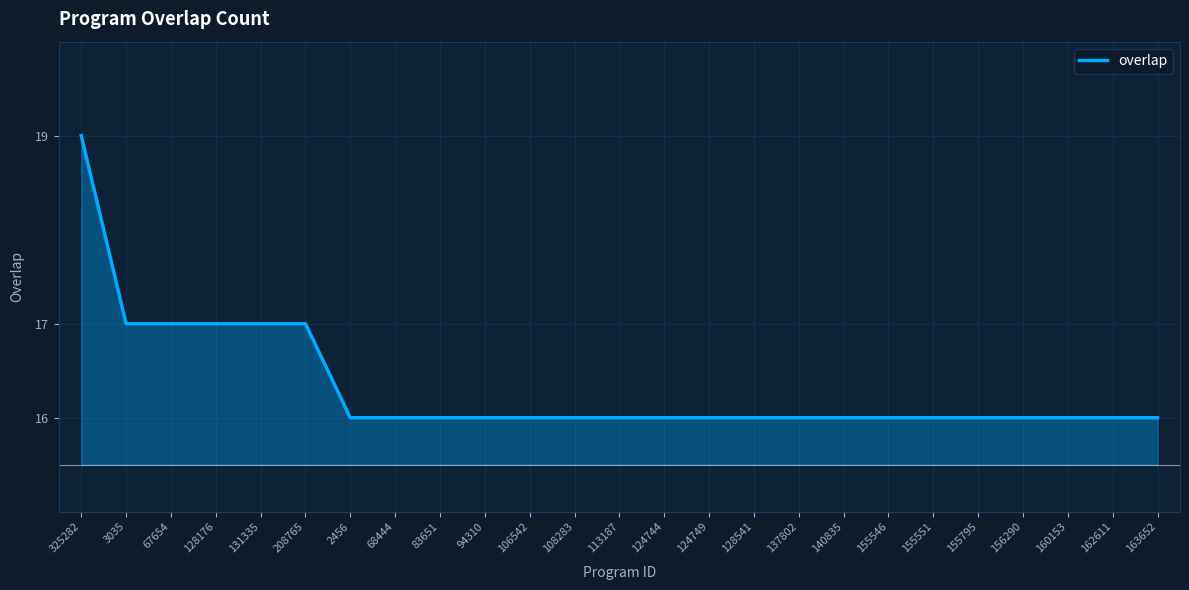

What is the difference between the maximum and minimum values?

3